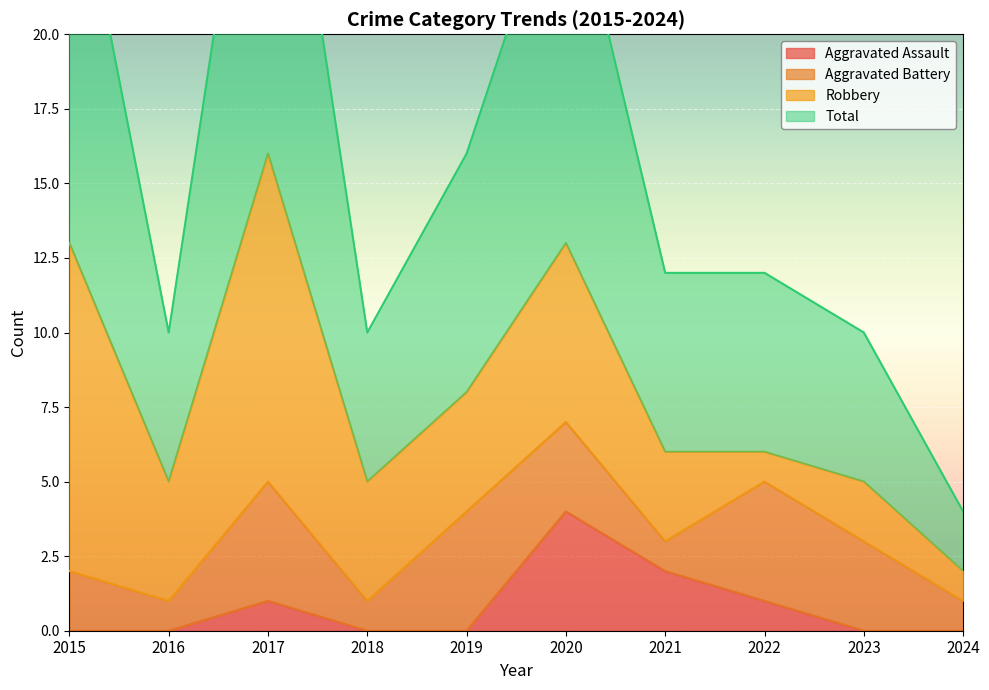

What is the total value across all series at 2017?

33